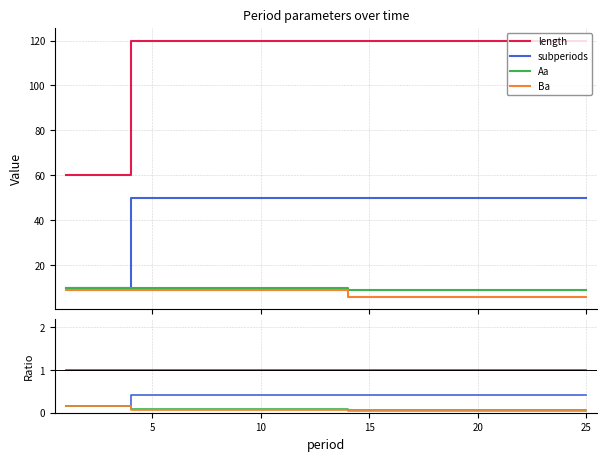

True or false: subperiods and Aa cross at least once.

False